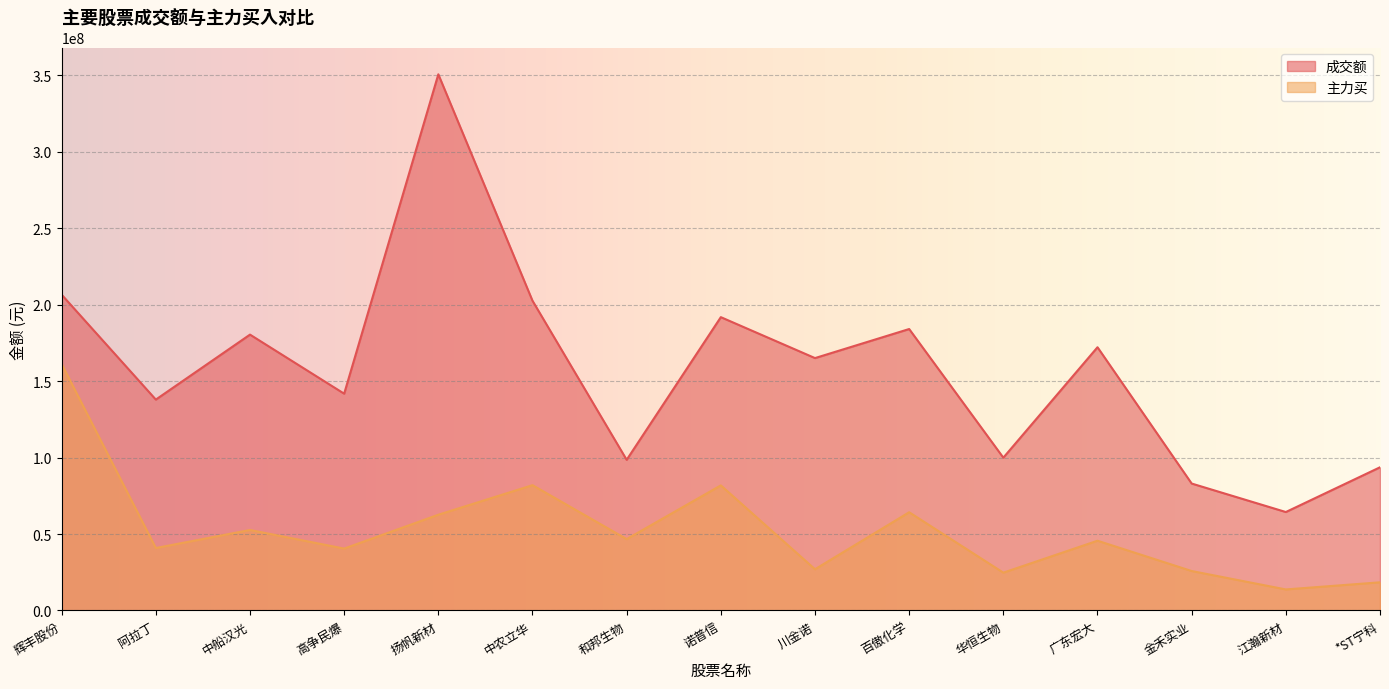

Which category has the lowest value in the 成交额 series?

江瀚新材